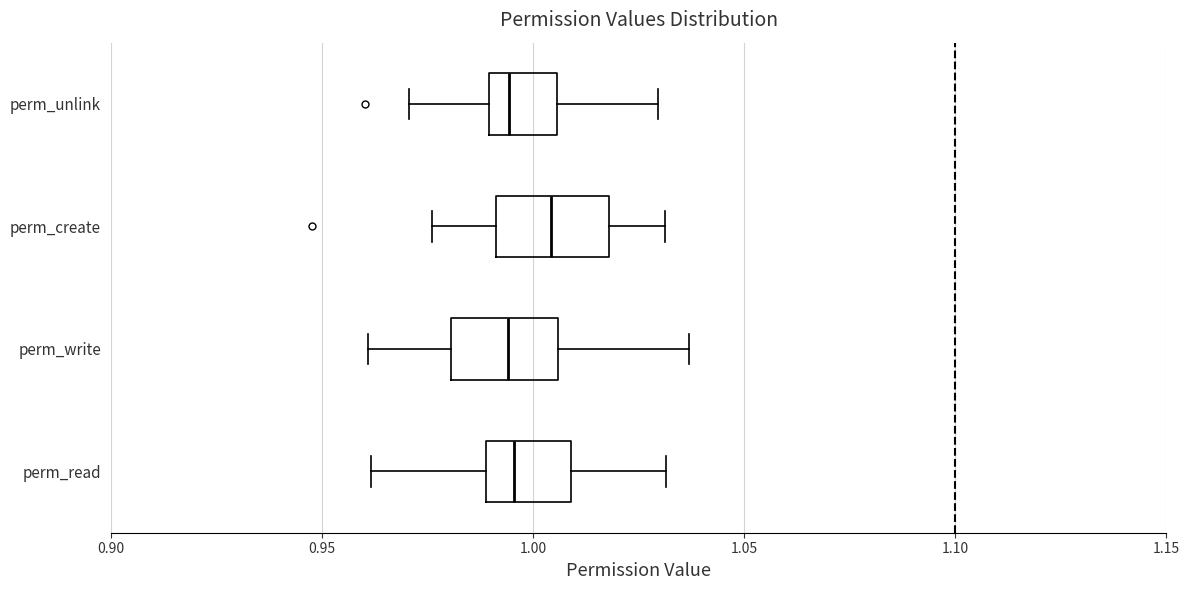

Reading bottom to top, transcribe this box plot: for each box, give where its median line is, the range the box spans, and where its two whiskers end, as read against the x-axis. The values are not printed on the chart, so give them approximately, as read against the axis.

perm_read: median 0.995, box 0.990 to 1.010, whiskers 0.960 to 1.030
perm_write: median 0.995, box 0.980 to 1.005, whiskers 0.960 to 1.035
perm_create: median 1.005, box 0.990 to 1.020, whiskers 0.975 to 1.030
perm_unlink: median 0.995, box 0.990 to 1.005, whiskers 0.970 to 1.030